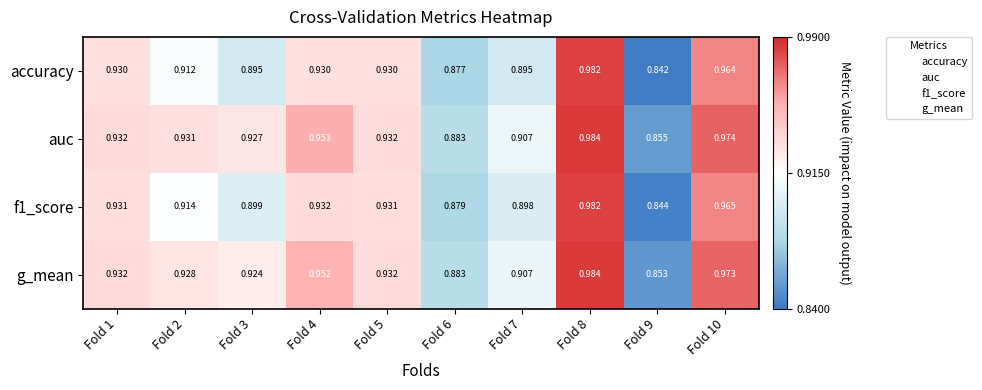

Between Fold 7 and Fold 8, which series saw the biggest shift?

accuracy